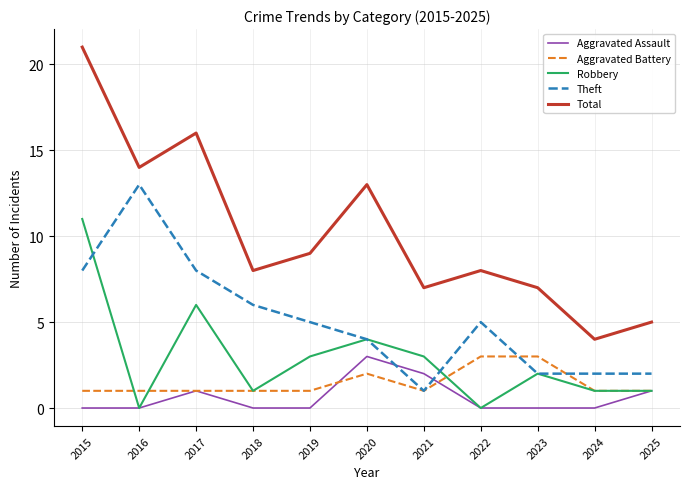

True or false: Aggravated Battery and Total cross at least once.

False